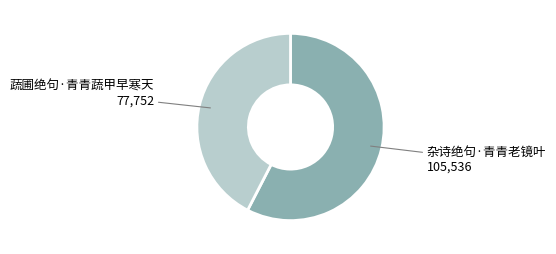

Approximately how many times larger is the value at 杂诗绝句·青青老镜叶 compared to 蔬圃绝句·青青蔬甲早寒天?

1.4